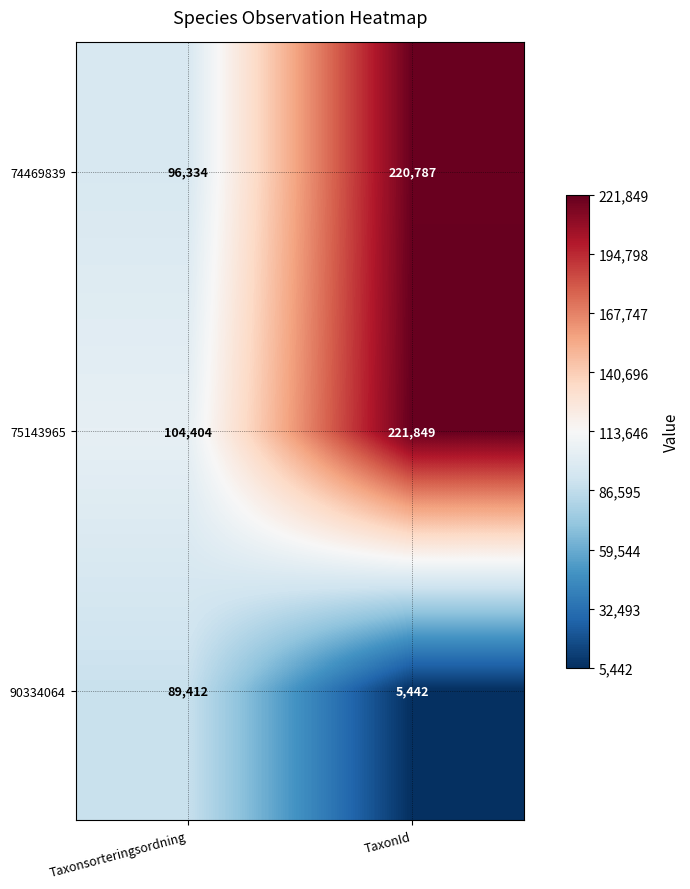

At how many categories does at least one series exceed 77811?

2